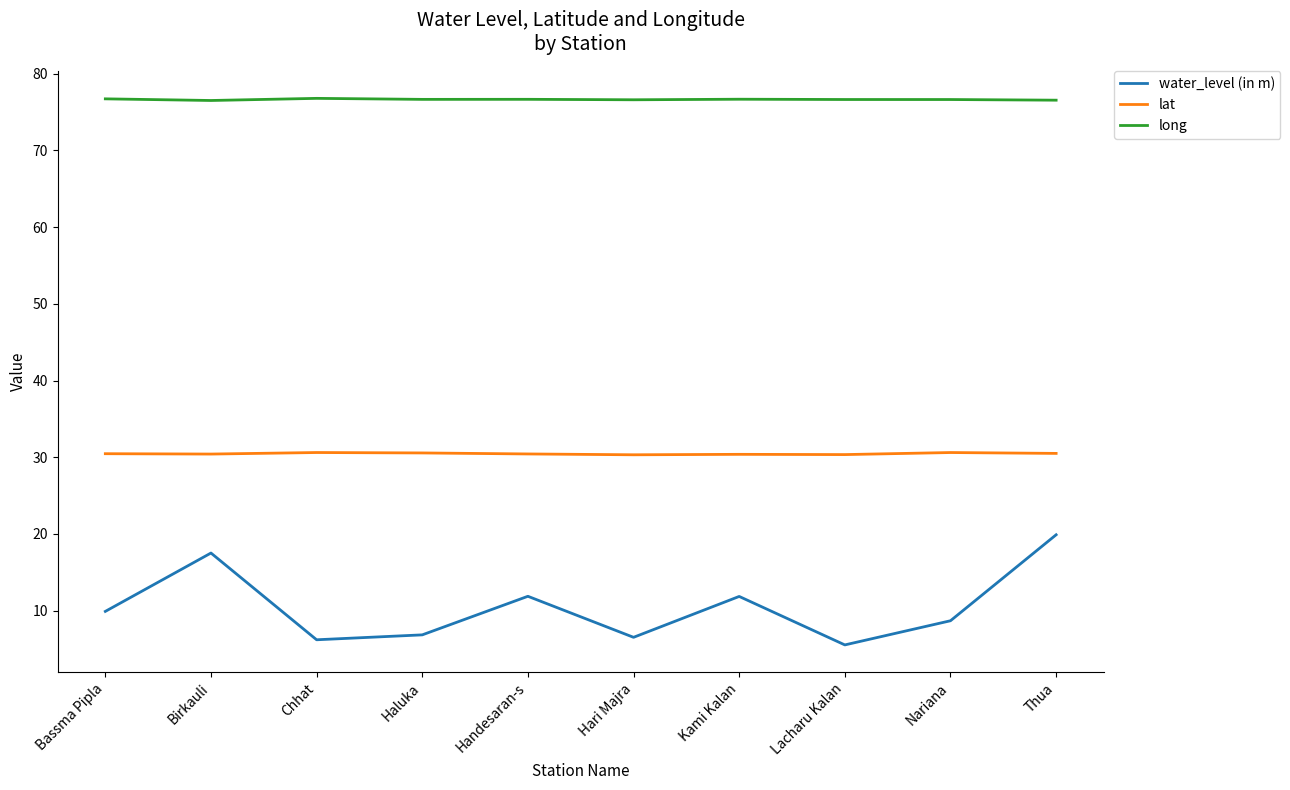

What is the difference between the water_level (in m) values at Birkauli and Bassma Pipla?

7.6